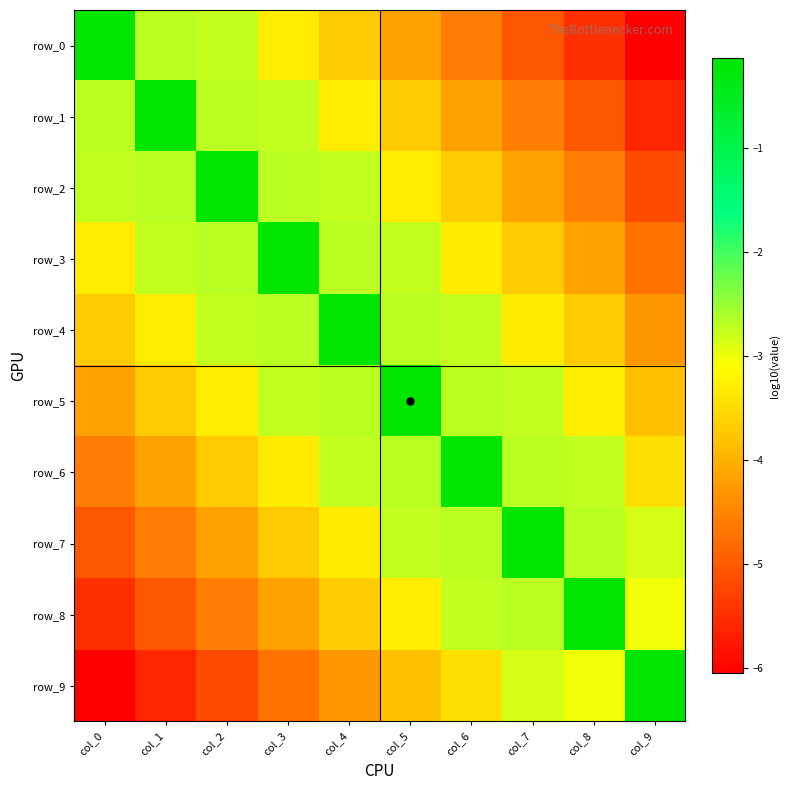

Read the row_8 value at col_3.

-4.2